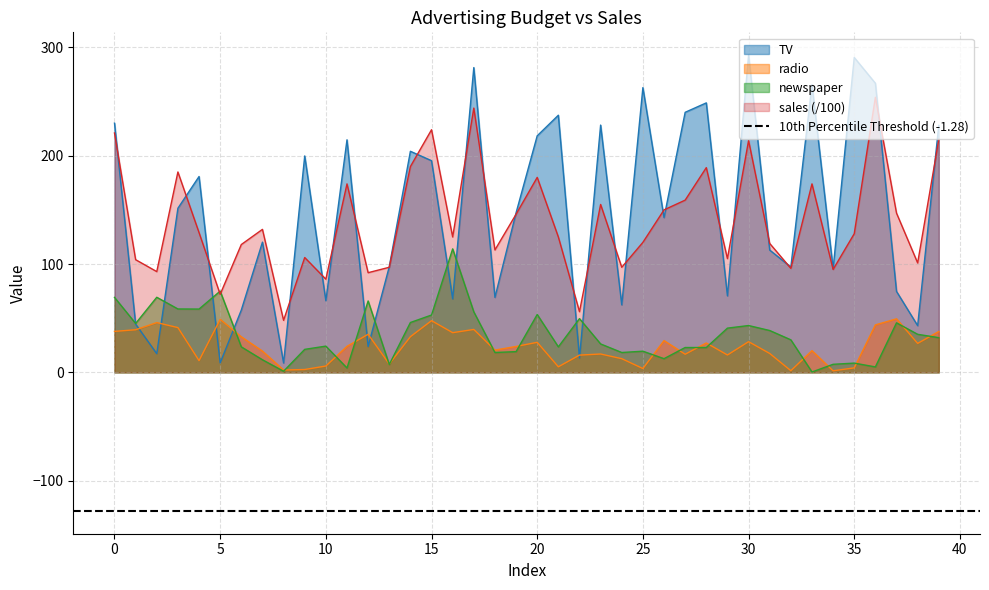

What is the sum of all TV values?

5878.8